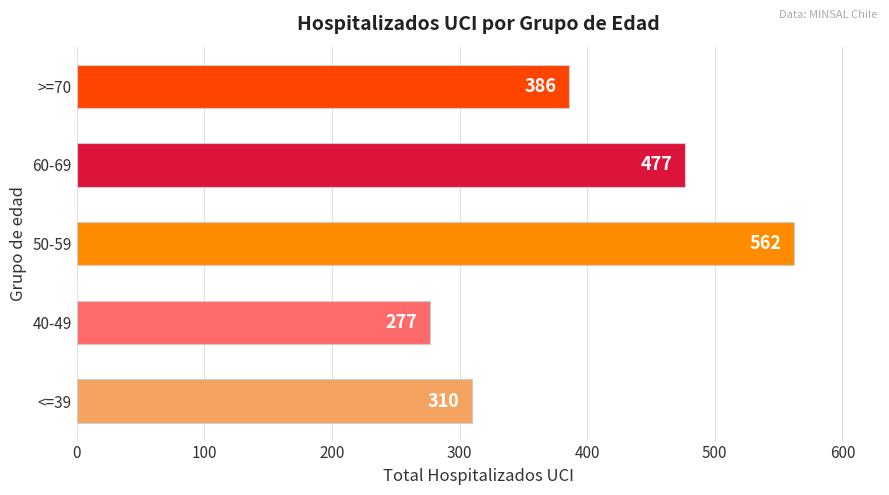

Does the chart contain any negative values?

No